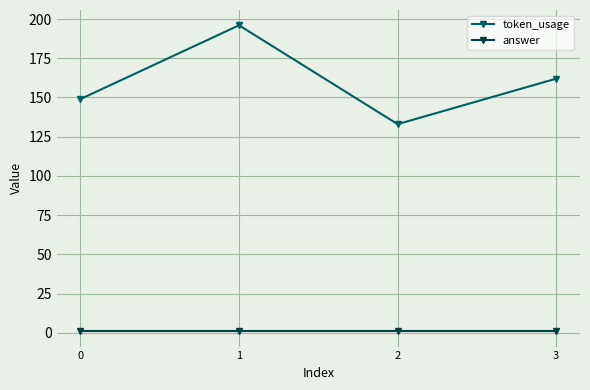

True or false: token_usage and answer intersect in this chart.

False